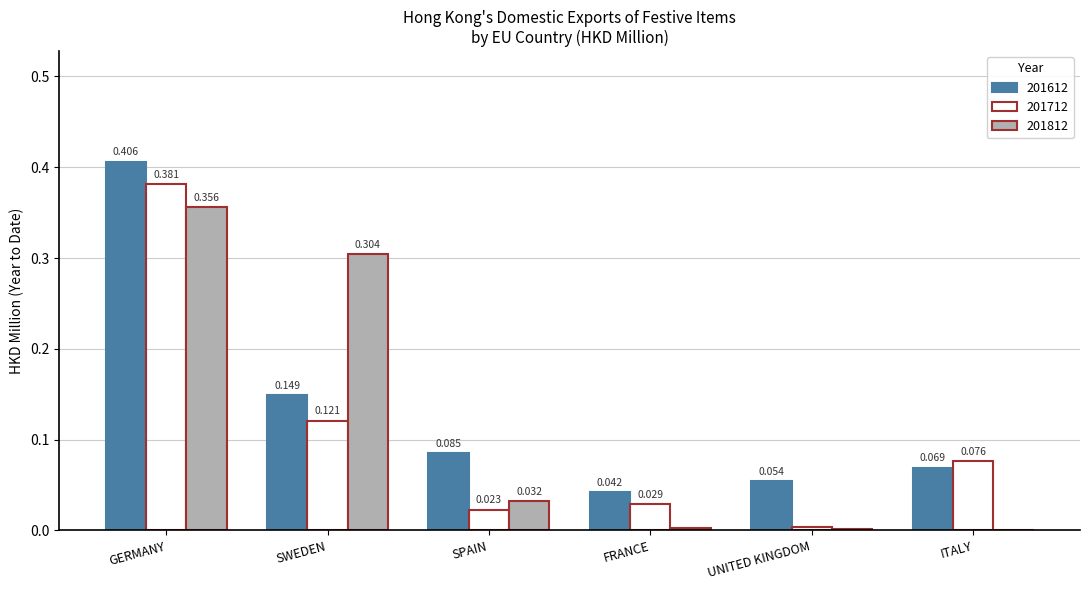

At which label is 201712 closest to 0?

UNITED KINGDOM